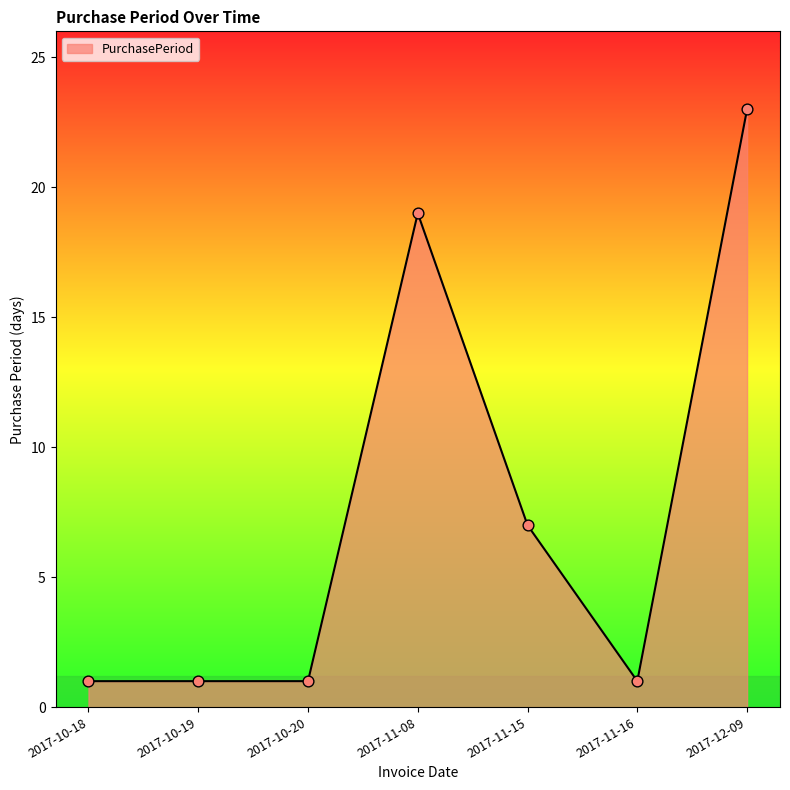

What is the ratio of the value at 2017-11-15 to the value at 2017-11-16?

7.0